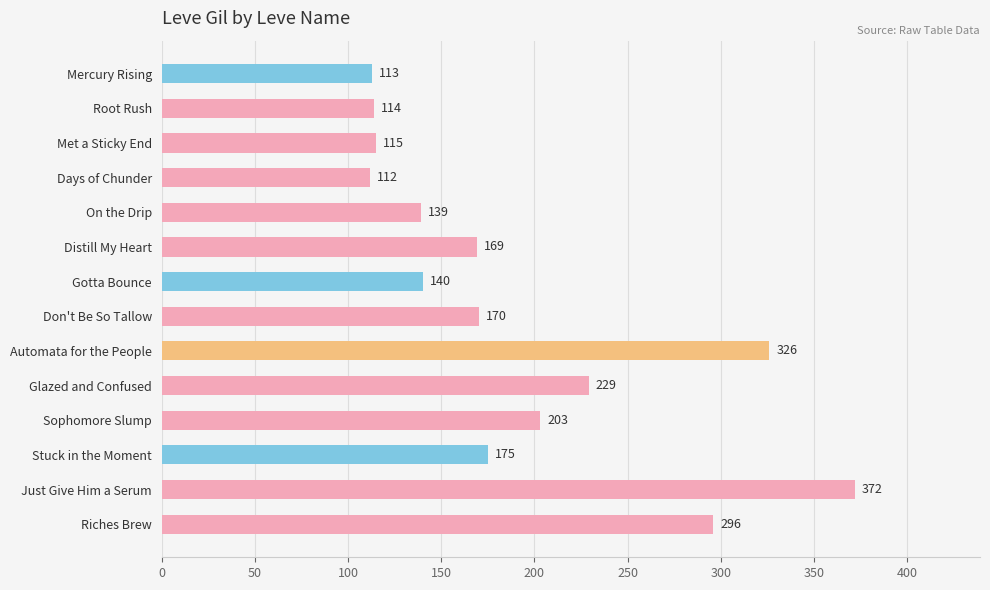

What is the sum of all values?

2673